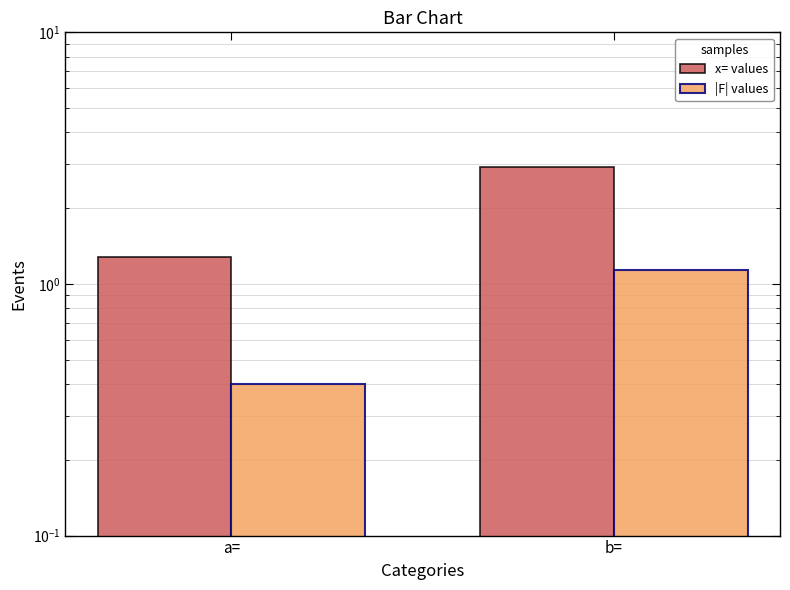

What are all the series names shown in the legend?

x= values, |F| values